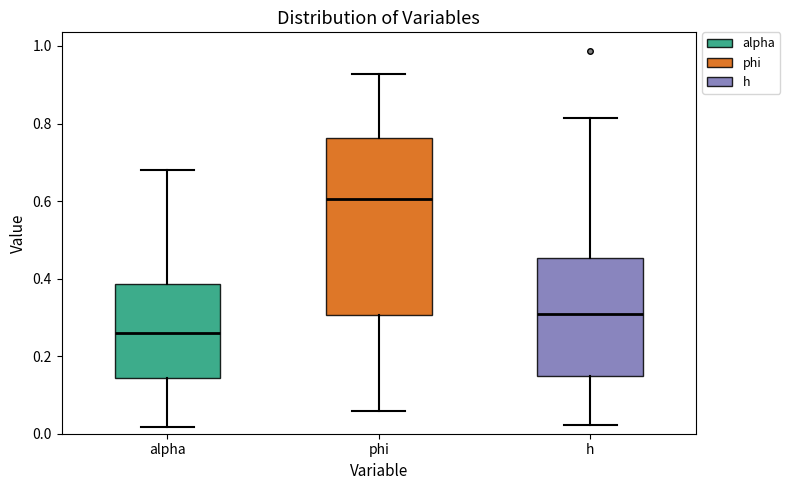

Which box's median line is the lowest?

alpha